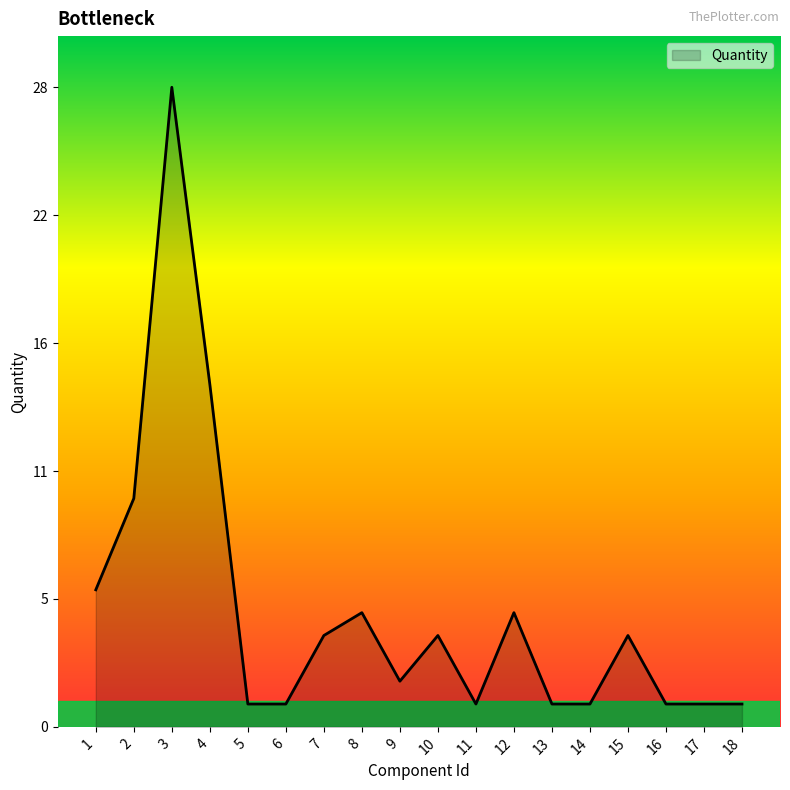

What is the value of the 5th point from the left?

1